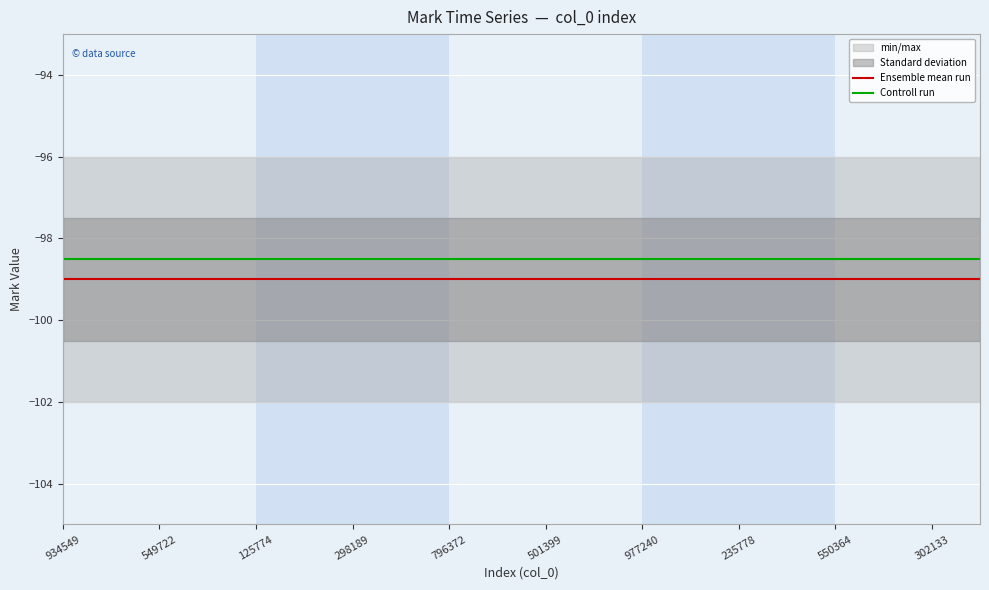

Read the Controll run value at 550364.

-98.5